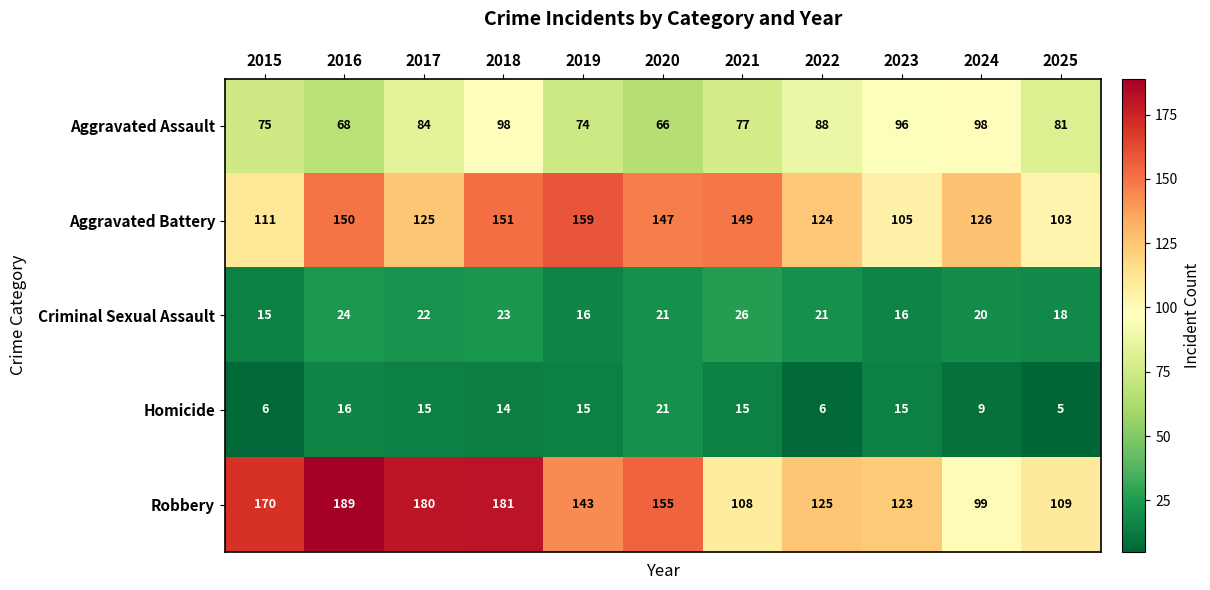

Which series has the largest total across all categories?

Robbery